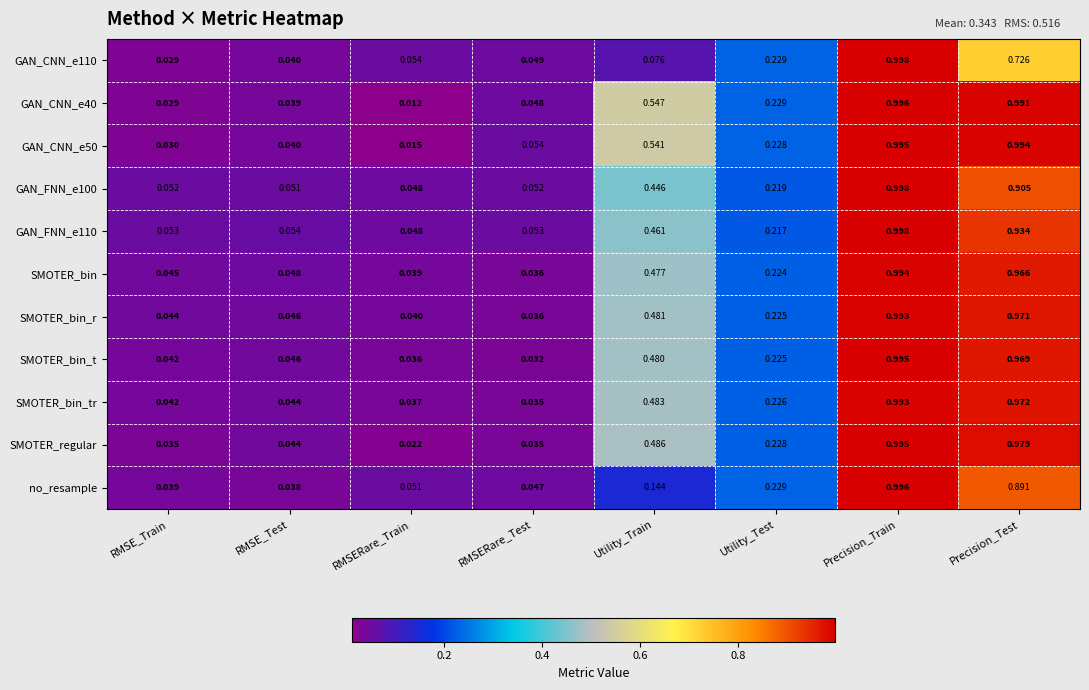

Which label corresponds to the largest value in the chart?

Precision_Train